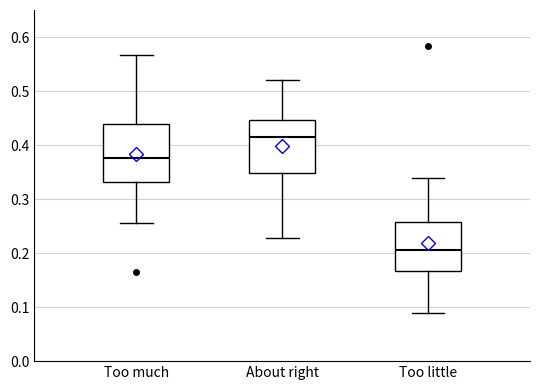

Reading left to right, transcribe this box plot: for each box, give where its median line is, the range the box spans, and where its two whiskers end, as read against the y-axis. The values are not printed on the chart, so give them approximately, as read against the axis.

Too much: median 0.38, box 0.33 to 0.44, whiskers 0.26 to 0.57
About right: median 0.42, box 0.35 to 0.45, whiskers 0.23 to 0.52
Too little: median 0.20, box 0.17 to 0.26, whiskers 0.09 to 0.34